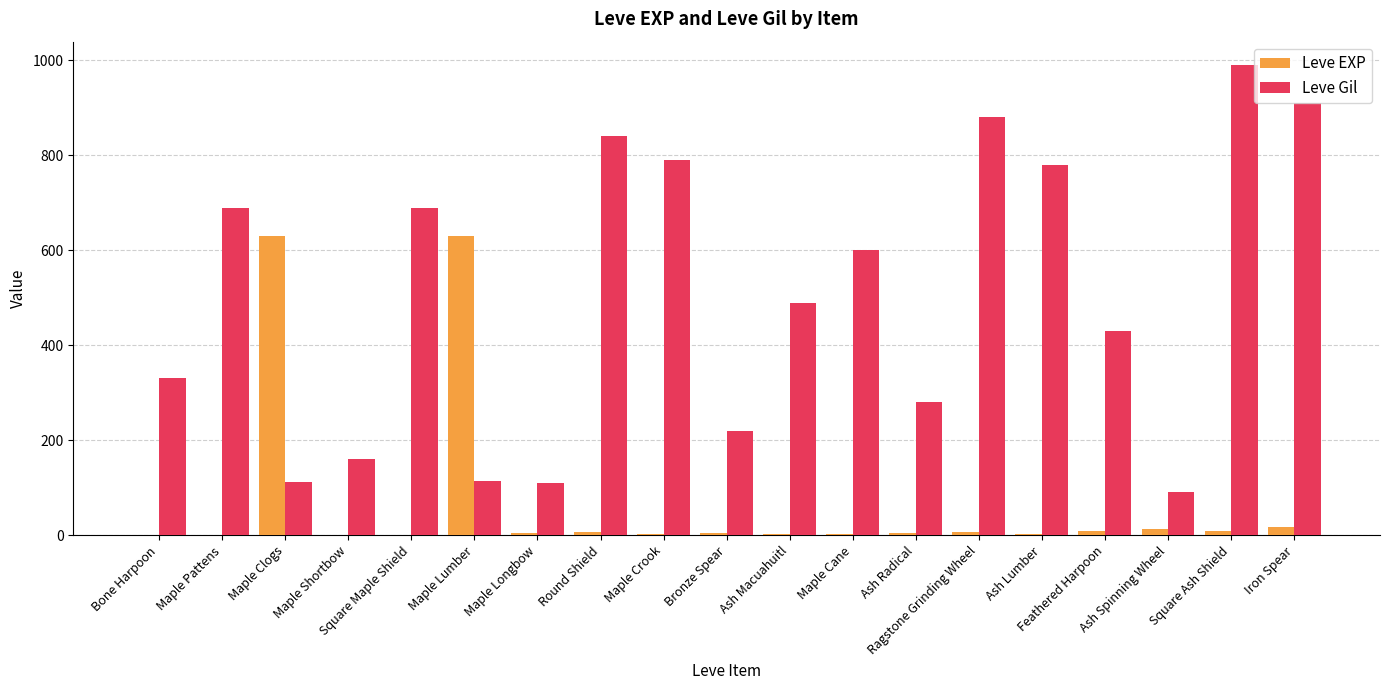

What is the maximum value shown in the chart?

990